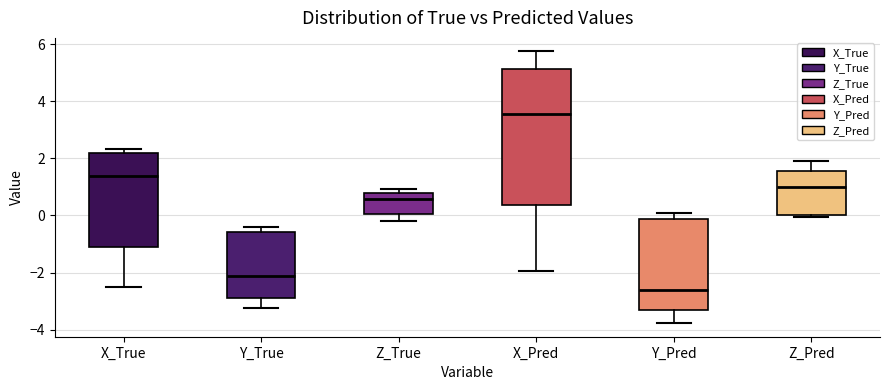

Reading left to right, transcribe this box plot: for each box, give where its median line is, the range the box spans, and where its two whiskers end, as read against the y-axis. The values are not printed on the chart, so give them approximately, as read against the axis.

X_True: median 1.4, box -1.0 to 2.2, whiskers -2.6 to 2.4
Y_True: median -2.2, box -2.8 to -0.6, whiskers -3.2 to -0.4
Z_True: median 0.6, box 0.0 to 0.8, whiskers -0.2 to 1.0
X_Pred: median 3.6, box 0.4 to 5.2, whiskers -2.0 to 5.8
Y_Pred: median -2.6, box -3.4 to -0.2, whiskers -3.8 to 0.0
Z_Pred: median 1.0, box 0.0 to 1.6, whiskers 0.0 (just below the box's lower edge) to 1.8